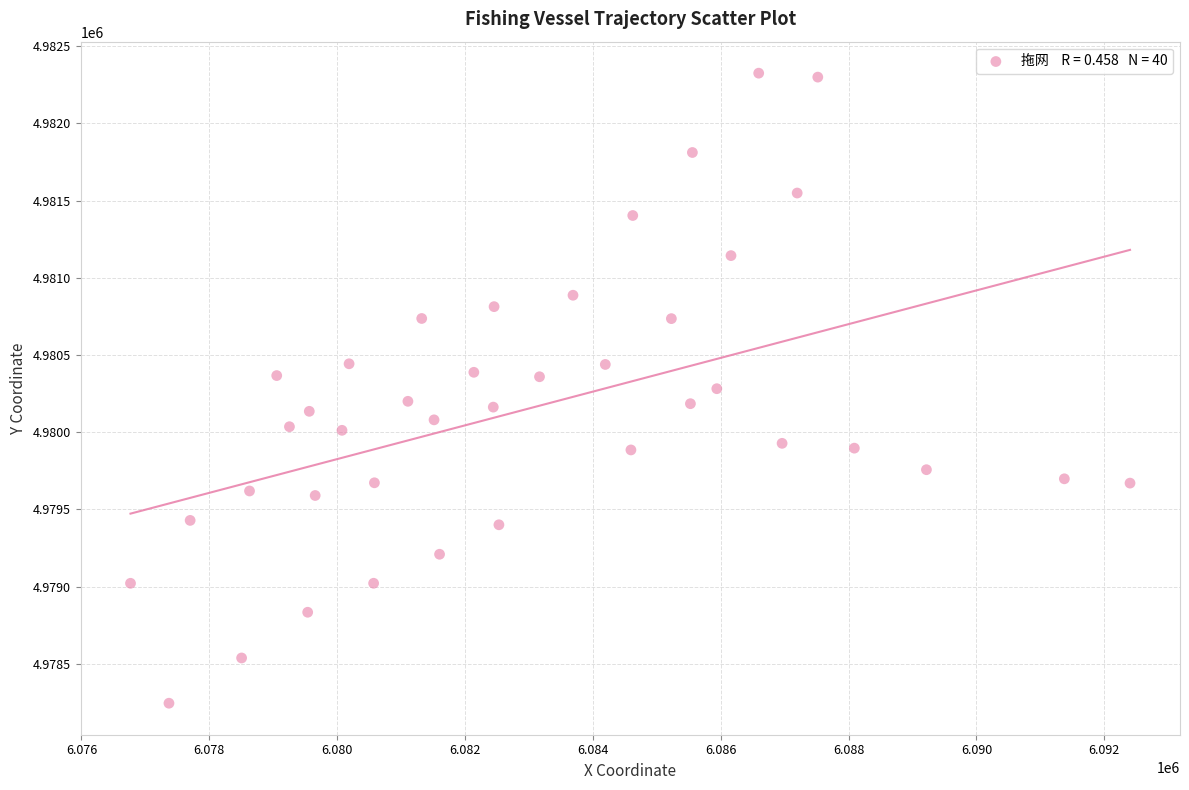

What is the range of X values (max minus min)?

15634.5